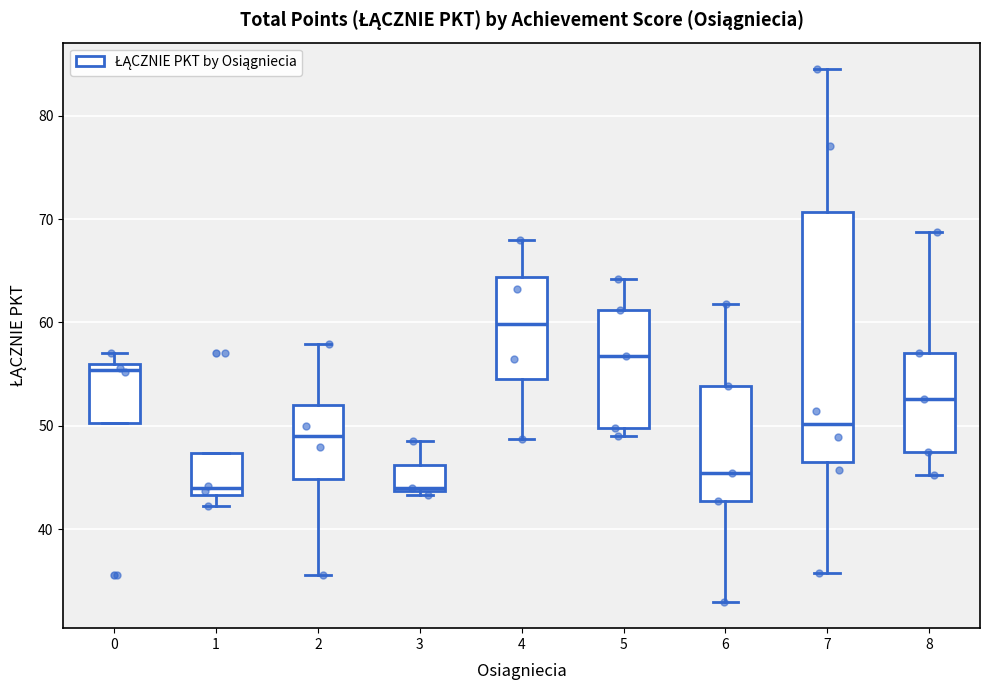

Which box is the tallest, from its lower edge to its upper edge?

7